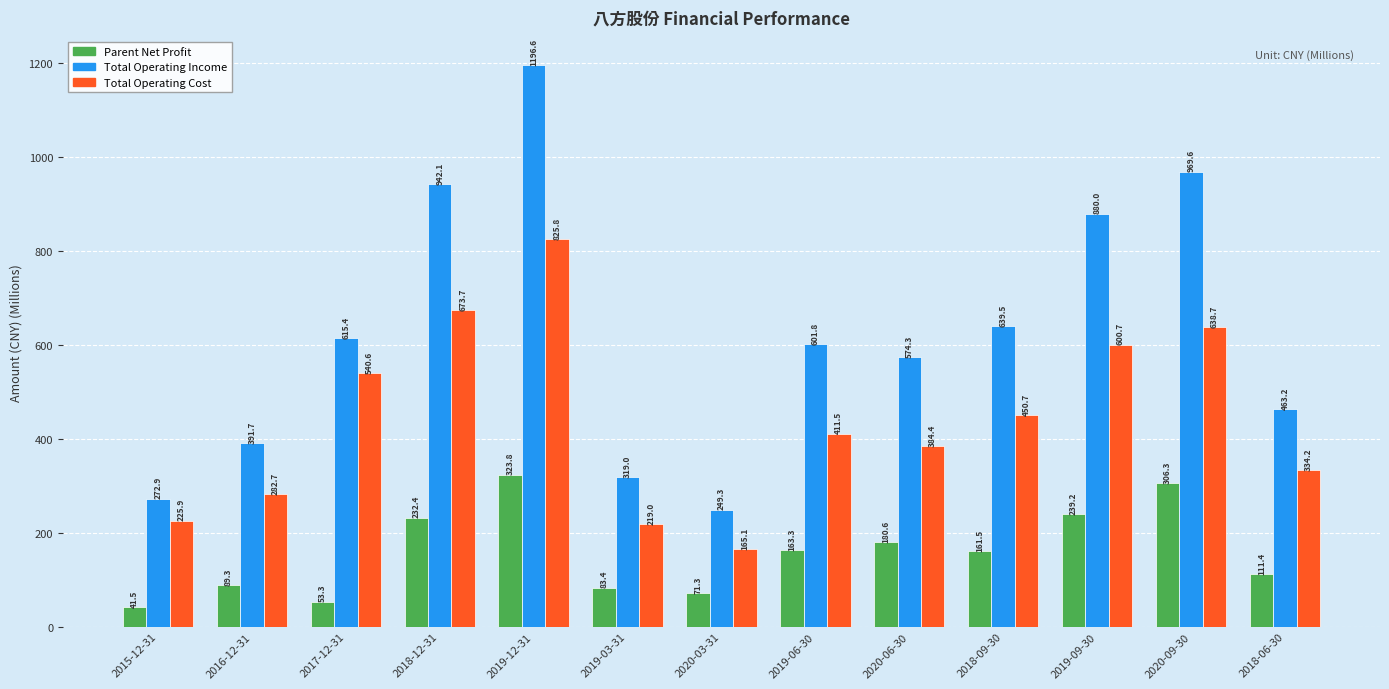

What is the difference between the highest and lowest values at 2018-09-30?

478.0